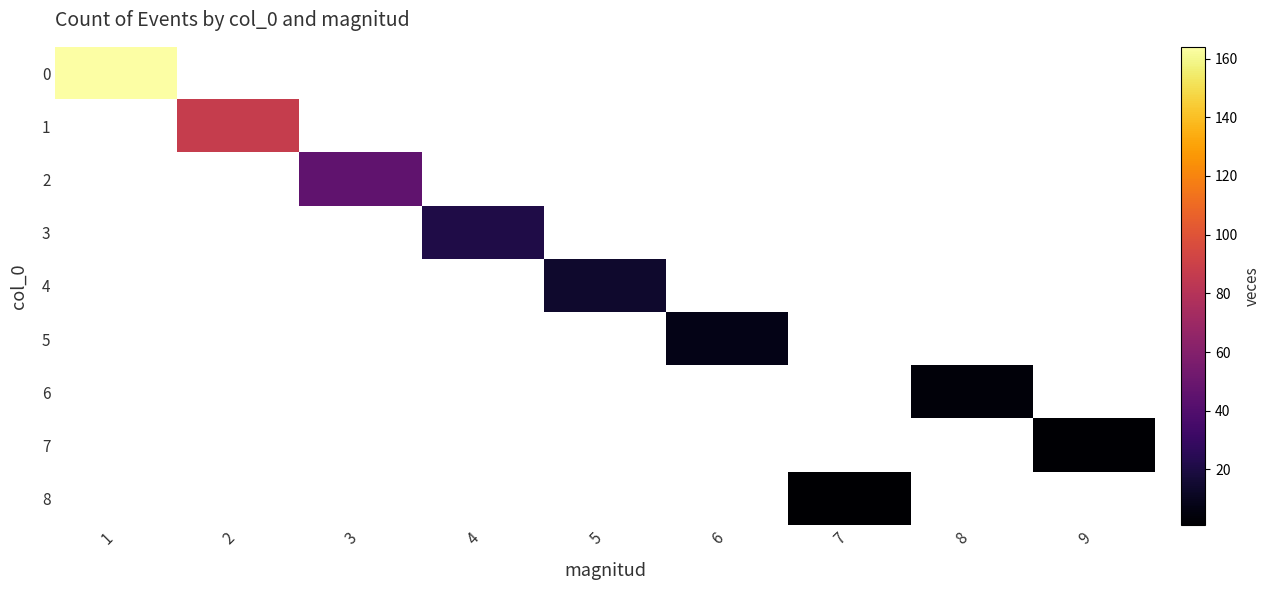

At which category does the chart reach its peak across all series?

1